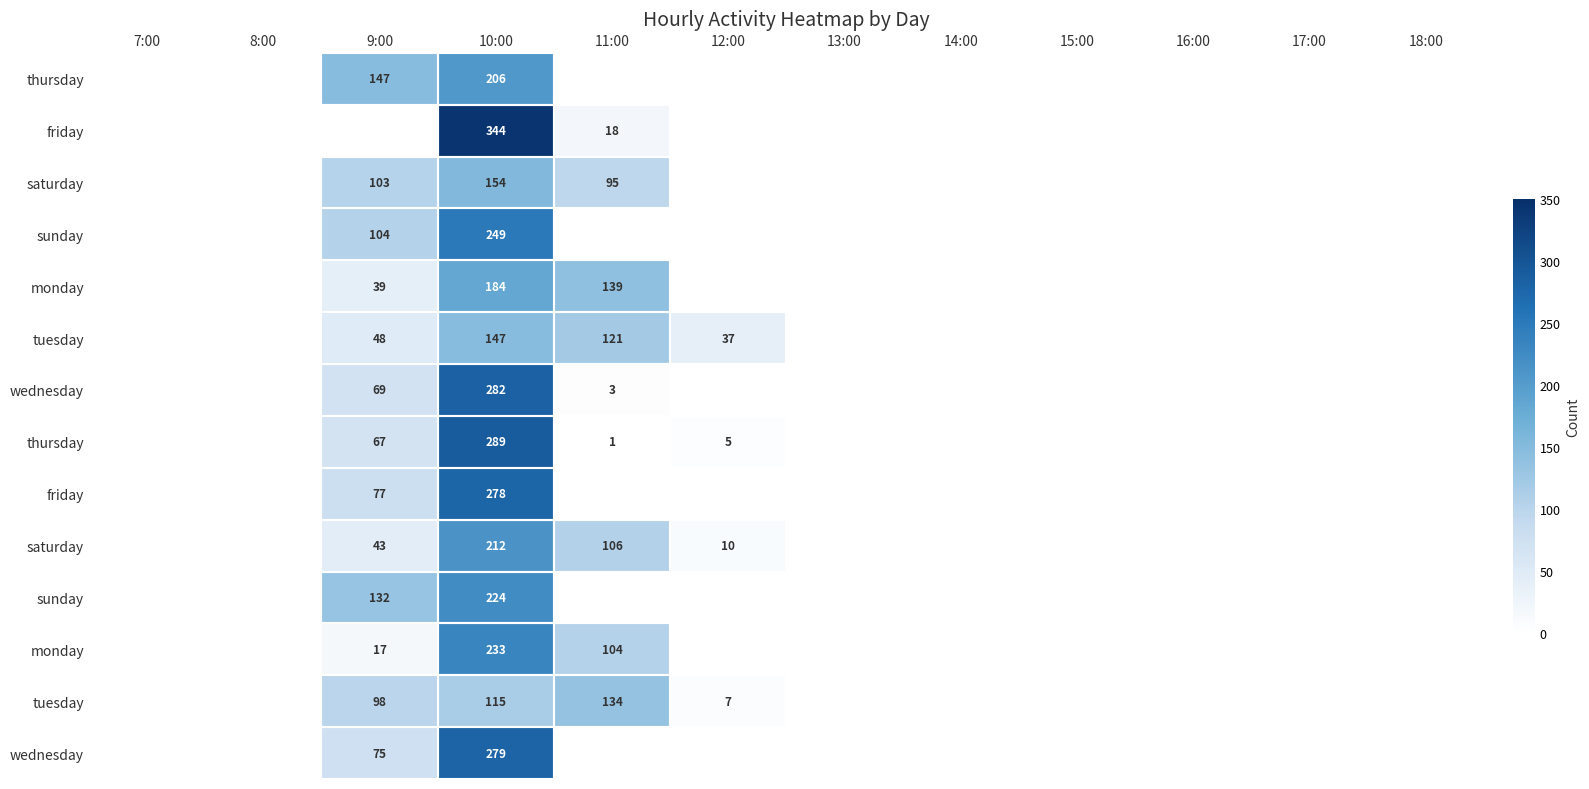

At which category does the chart reach its peak across all series?

10:00